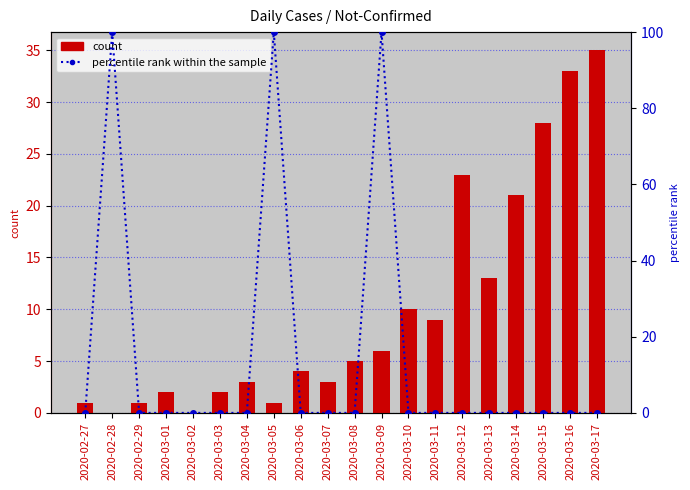

What is the average value of the count series?

10